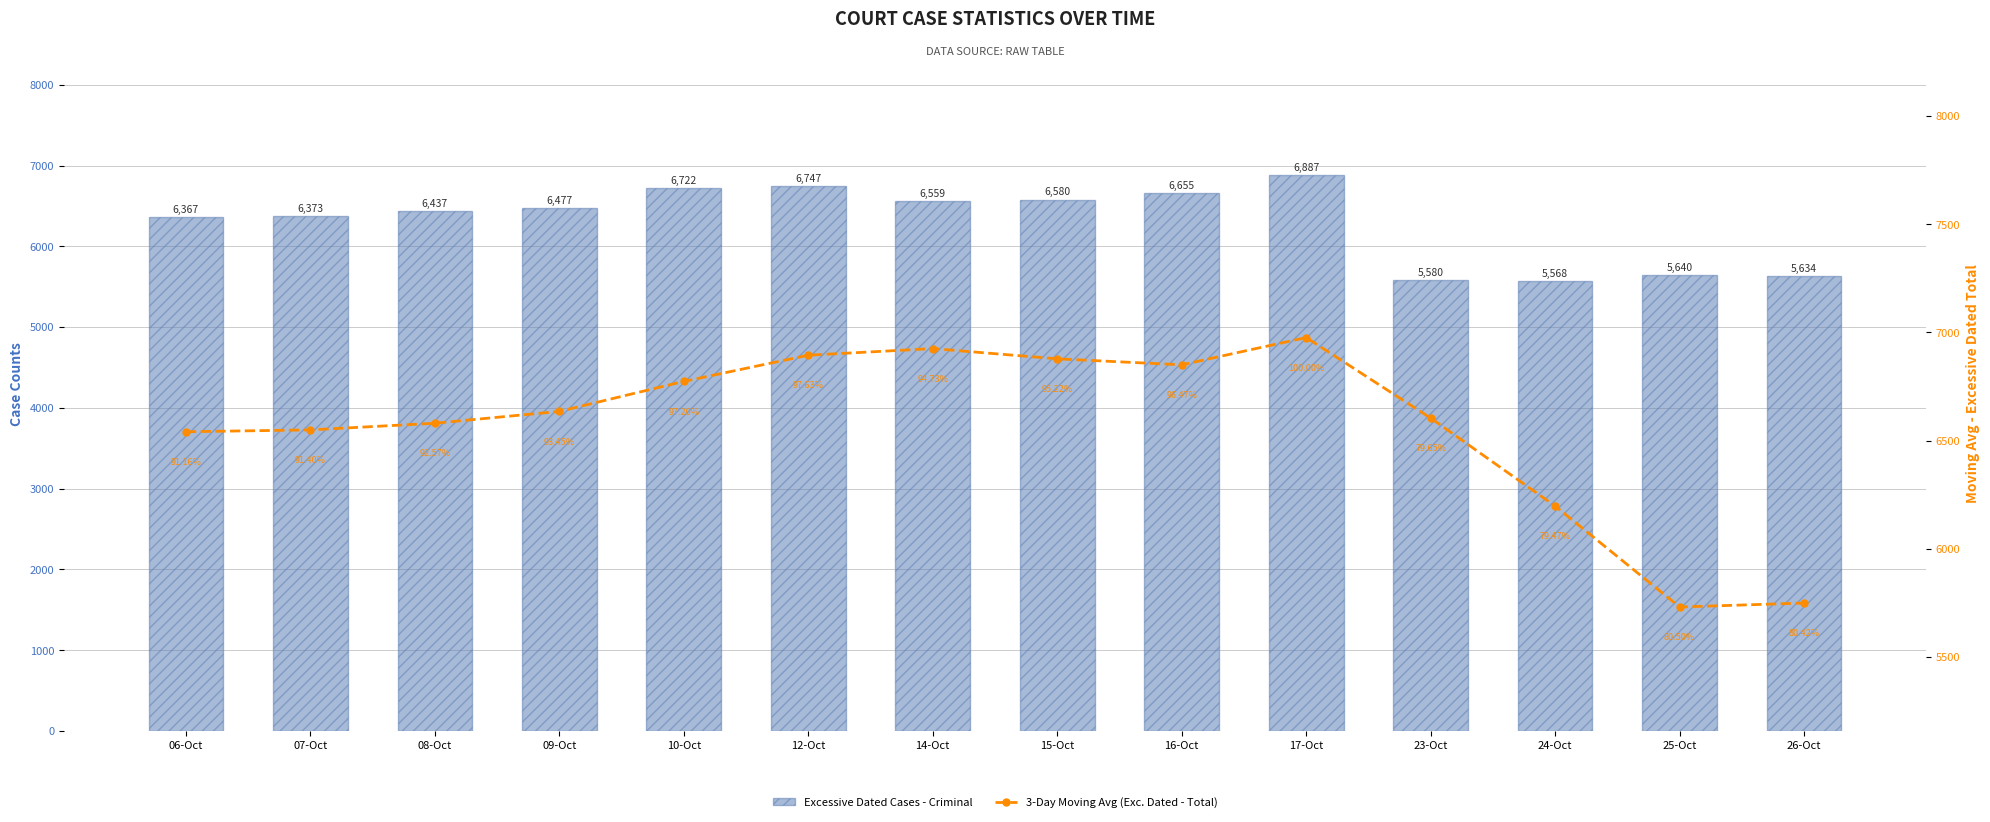

Does the chart contain any negative values?

No